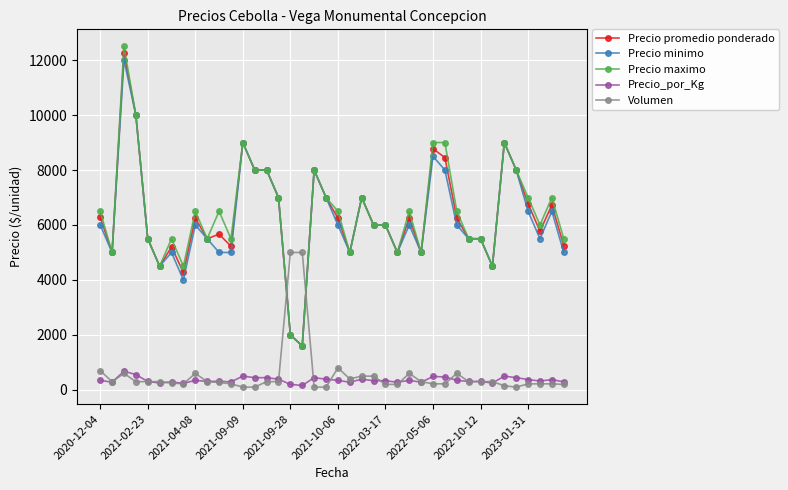

True or false: Precio promedio ponderado and Precio_por_Kg cross at least once.

False